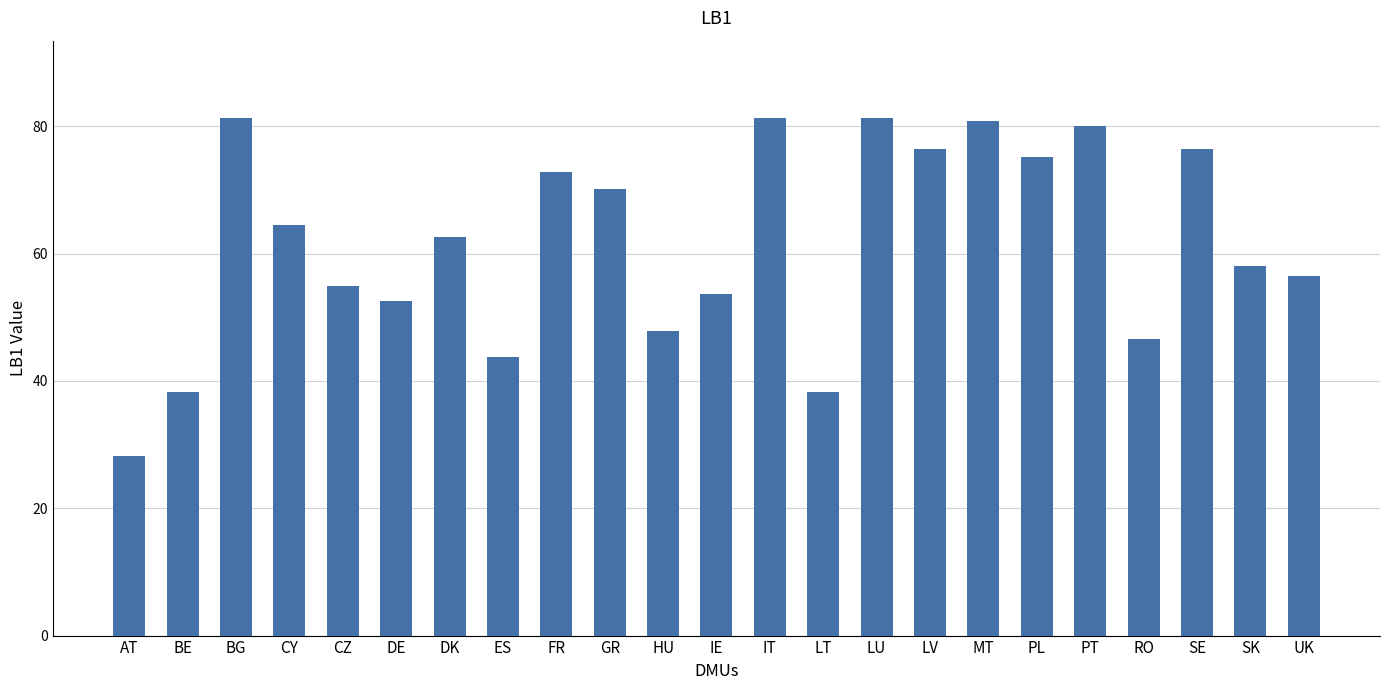

What is the minimum value shown in the chart?

28.2